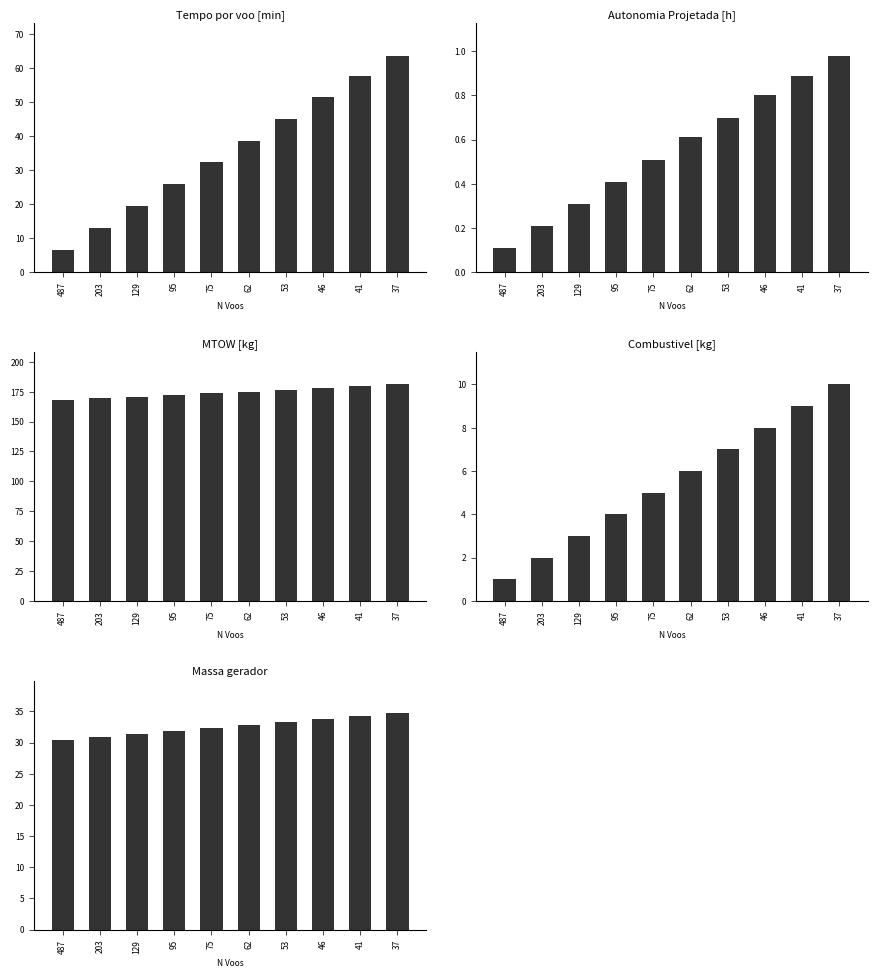

At which label does Autonomia Projetada [h] reach its peak?

37